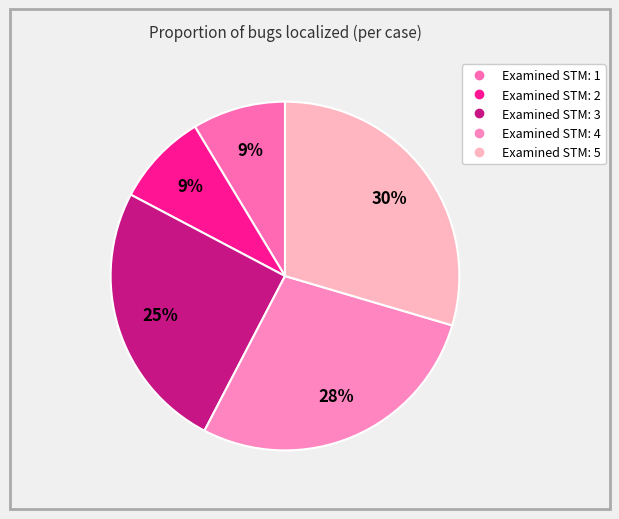

How many segments does this pie chart have?

5